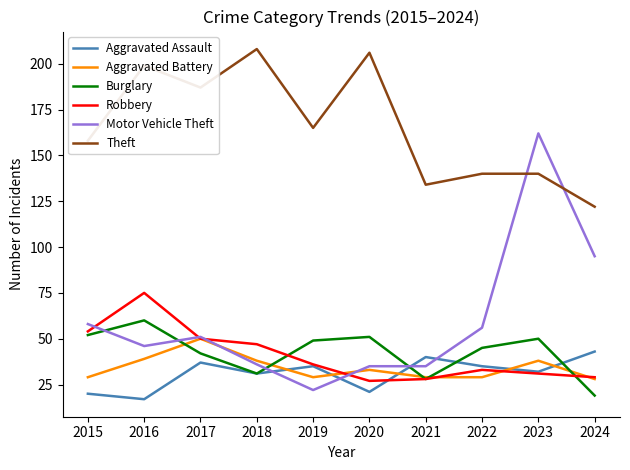

Which series has the widest spread of values?

Motor Vehicle Theft